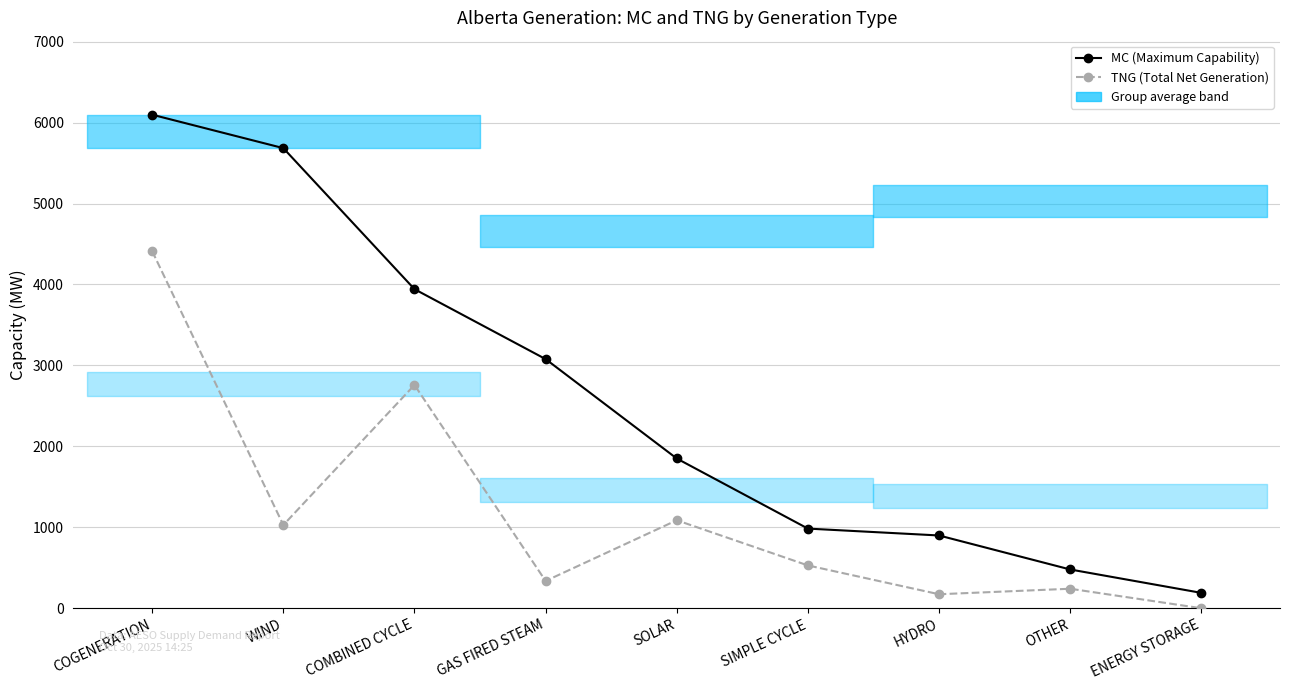

What is the difference between the maximum and minimum values in the MC (Maximum Capability) series?

5907